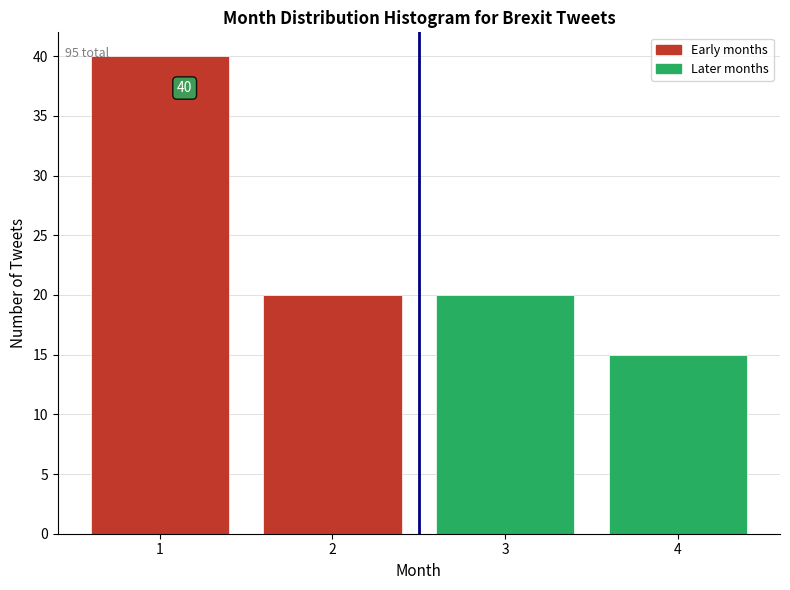

Reading left to right, list all the values displayed in this chart.

1=40	2=20	3=20	4=15